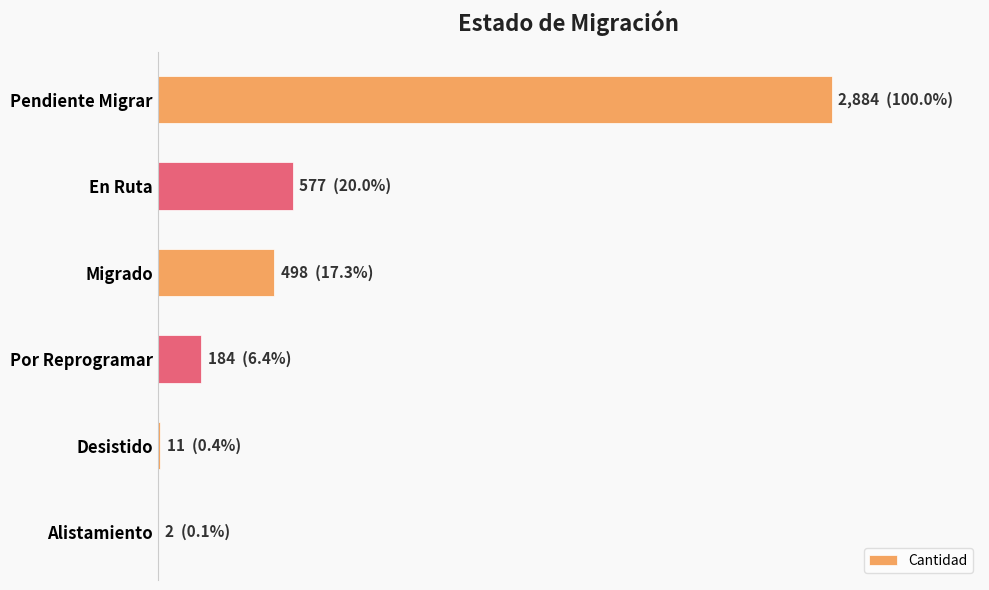

Are the bars horizontal?

Yes